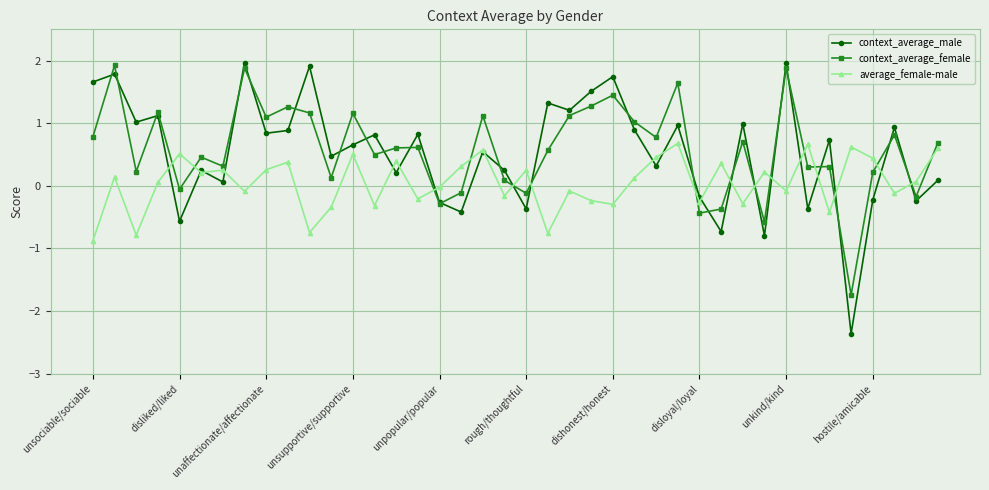

How many distinct data groups are displayed?

3